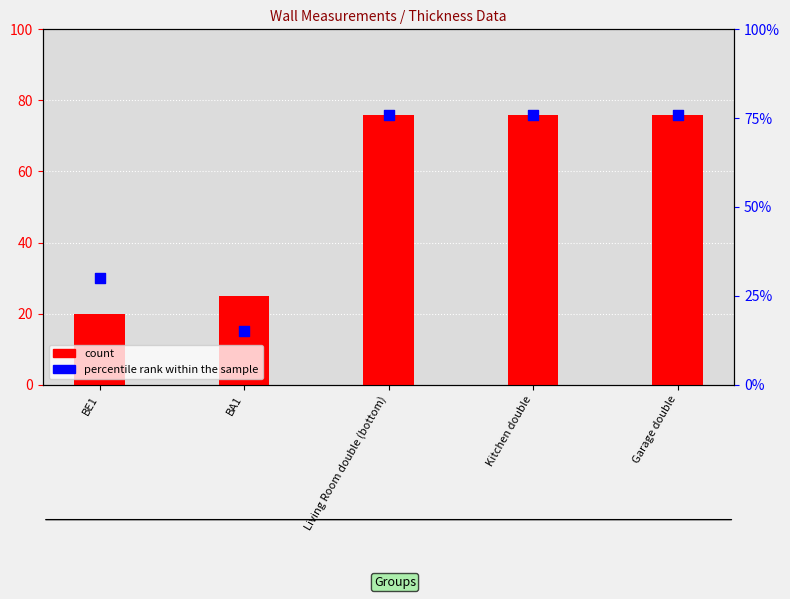

Which series contains the lowest Y value?

percentile rank within the sample